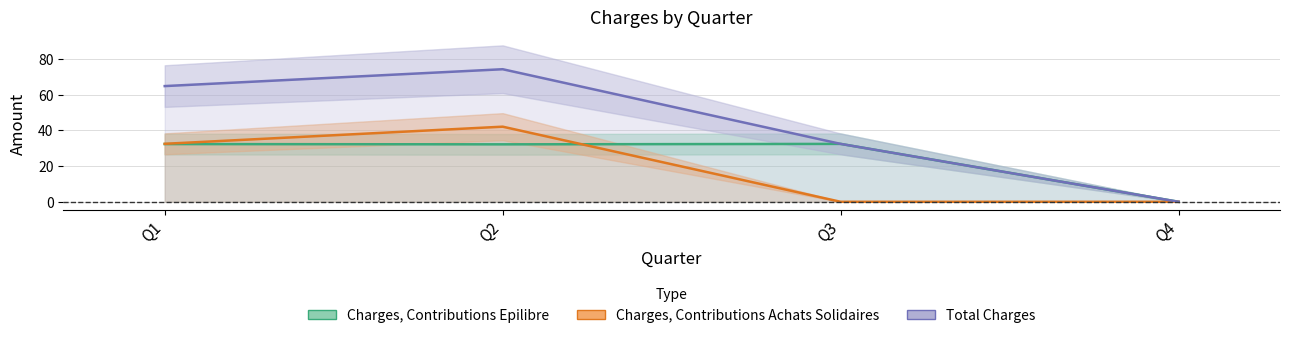

Reading left to right, transcribe all the data shown in this chart.

Charges, Contributions Epilibre: 32.4	32.2	32.5	0.0
Charges, Contributions Achats Solidaires: 32.5	42.1	0.0	0.0
Total Charges: 64.8	74.3	32.5	0.0